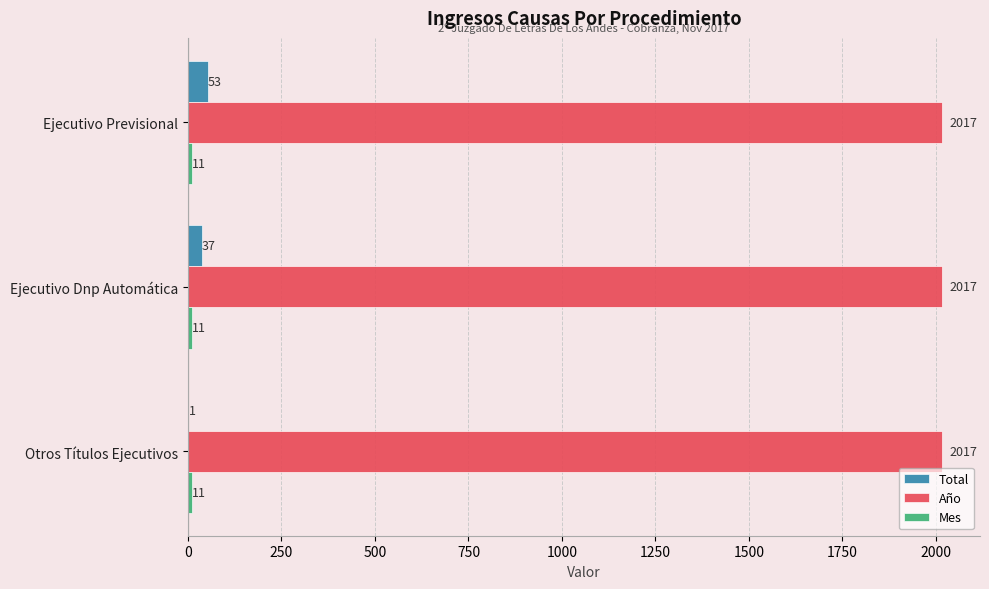

Which category has the highest value in the Total series?

Ejecutivo Previsional